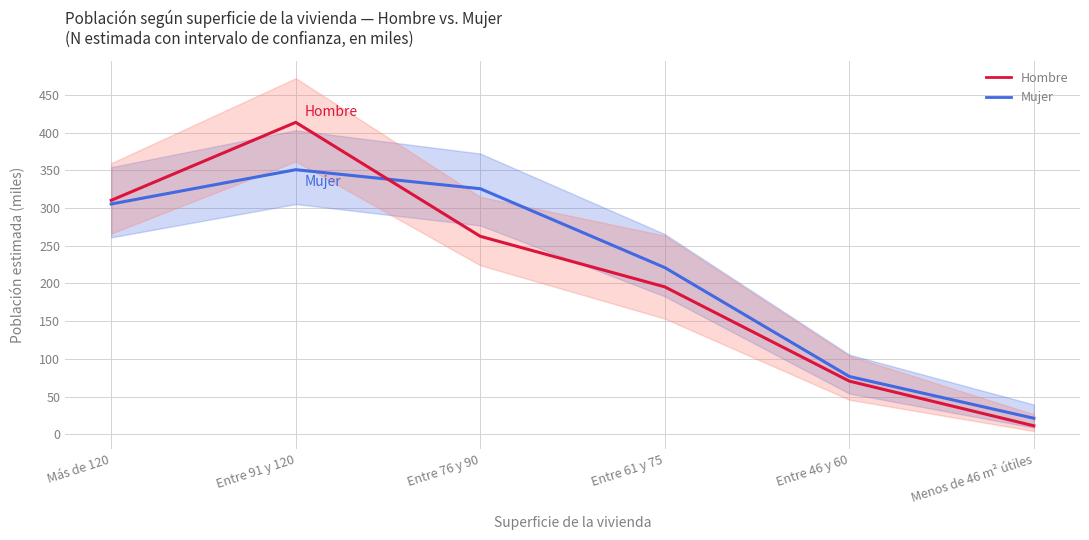

What is the highest value of the Mujer series?

350.8